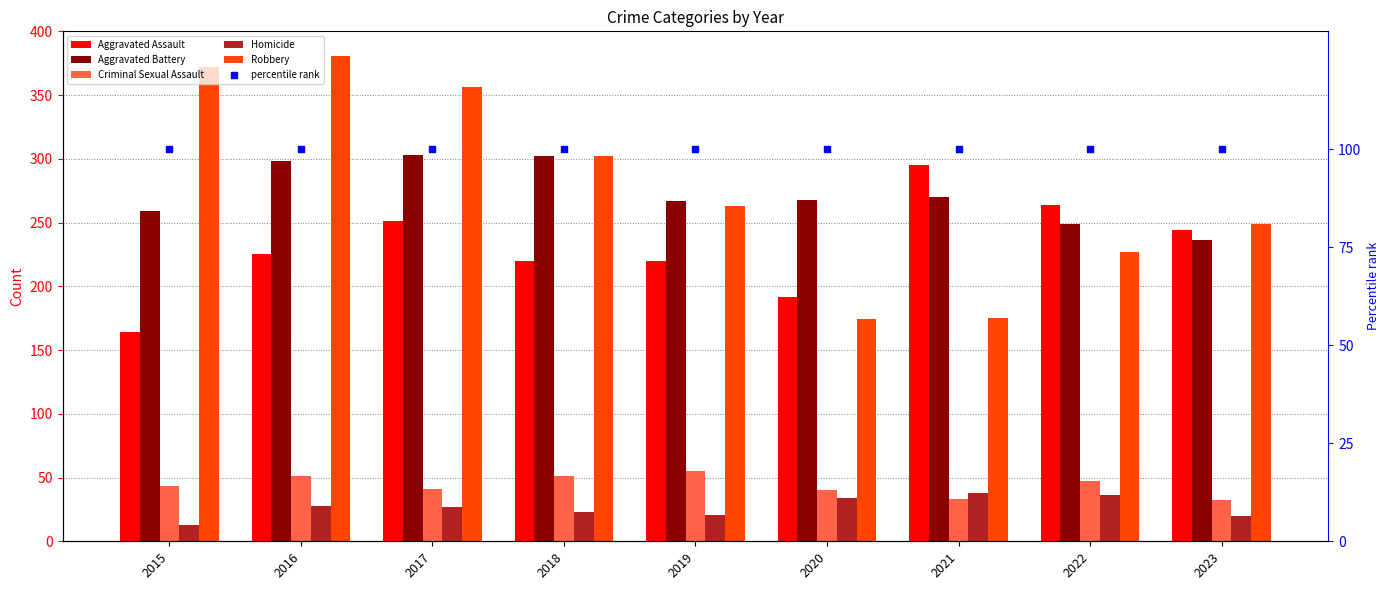

What are all the series names shown in the legend?

Aggravated Assault, Aggravated Battery, Criminal Sexual Assault, Homicide, Robbery, percentile rank